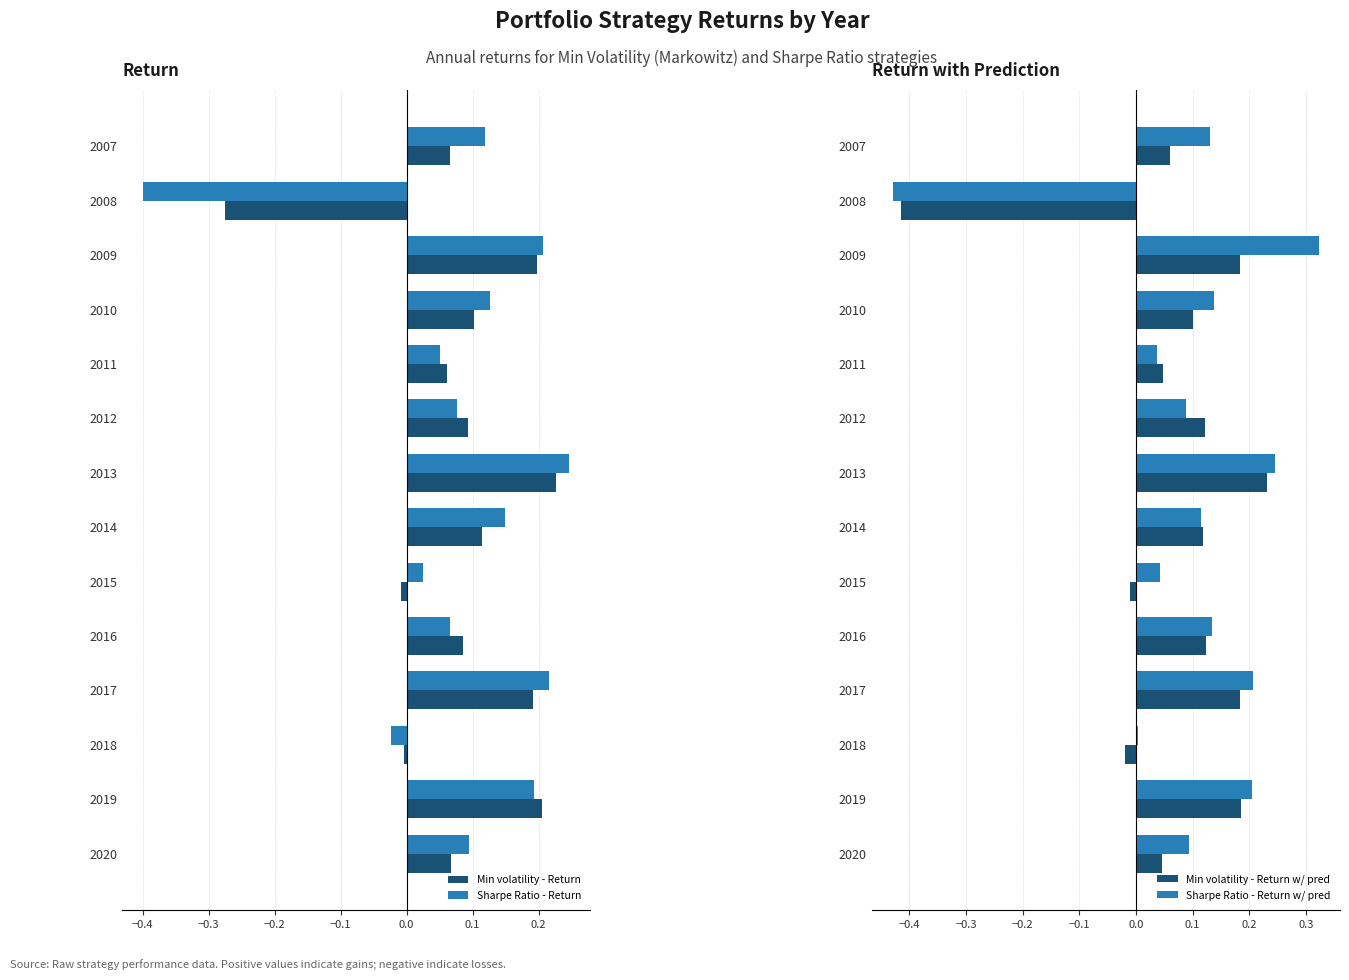

Is it true that Sharpe Ratio - Return w/ pred equals 0.2 at 2019?

True